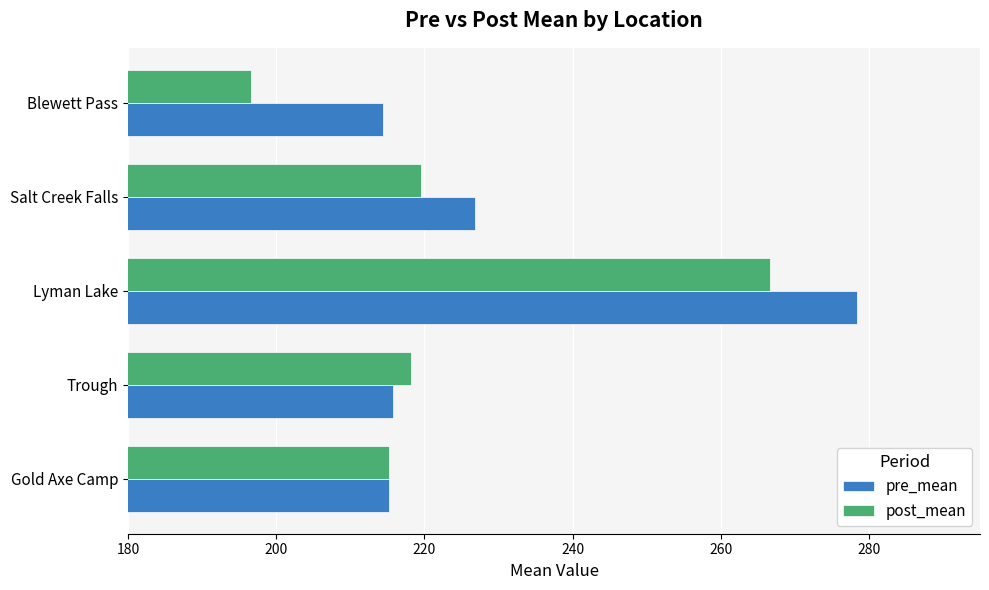

What are all the series names shown in the legend?

pre_mean, post_mean